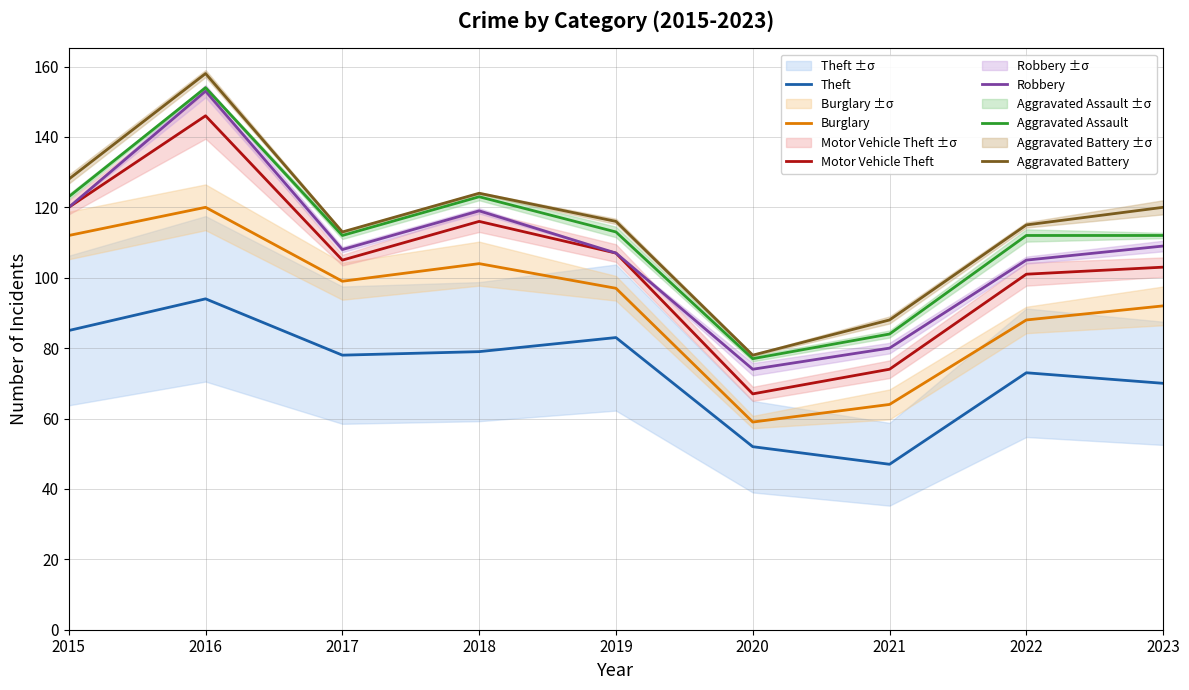

Reading right to left, what are all the values shown in this chart?

Theft: 70	73	47	52	83	79	78	94	85
Burglary: 92	88	64	59	97	104	99	120	112
Motor Vehicle Theft: 103	101	74	67	107	116	105	146	120
Robbery: 109	105	80	74	107	119	108	153	120
Aggravated Assault: 112	112	84	77	113	123	112	154	123
Aggravated Battery: 120	115	88	78	116	124	113	158	128